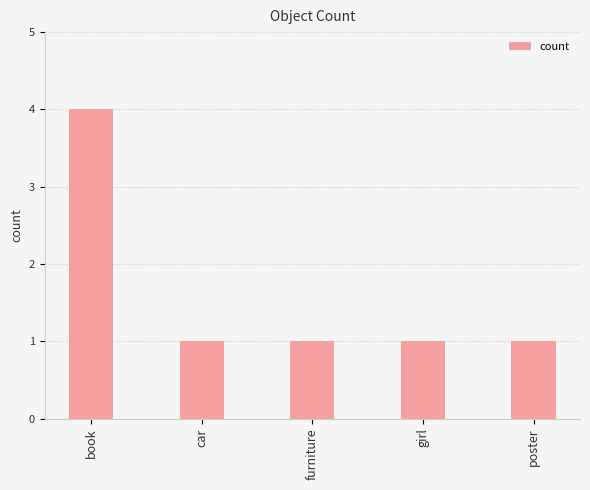

What is the sum of the values at book and furniture?

5